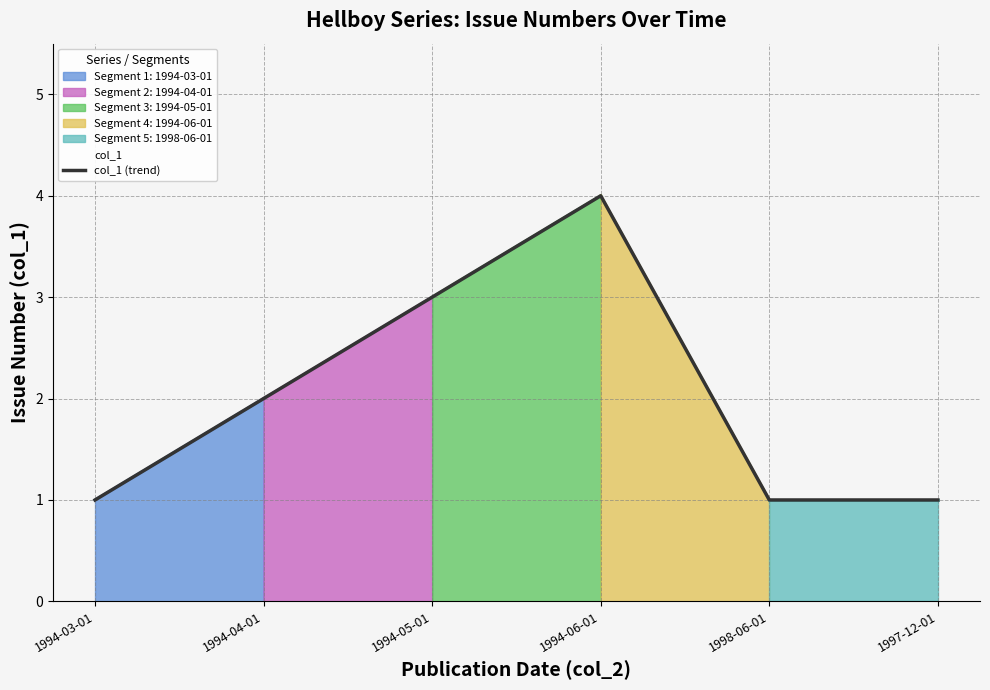

List the labels in order of value, smallest first.

1994-03-01, 1998-06-01, 1997-12-01, 1994-04-01, 1994-05-01, 1994-06-01